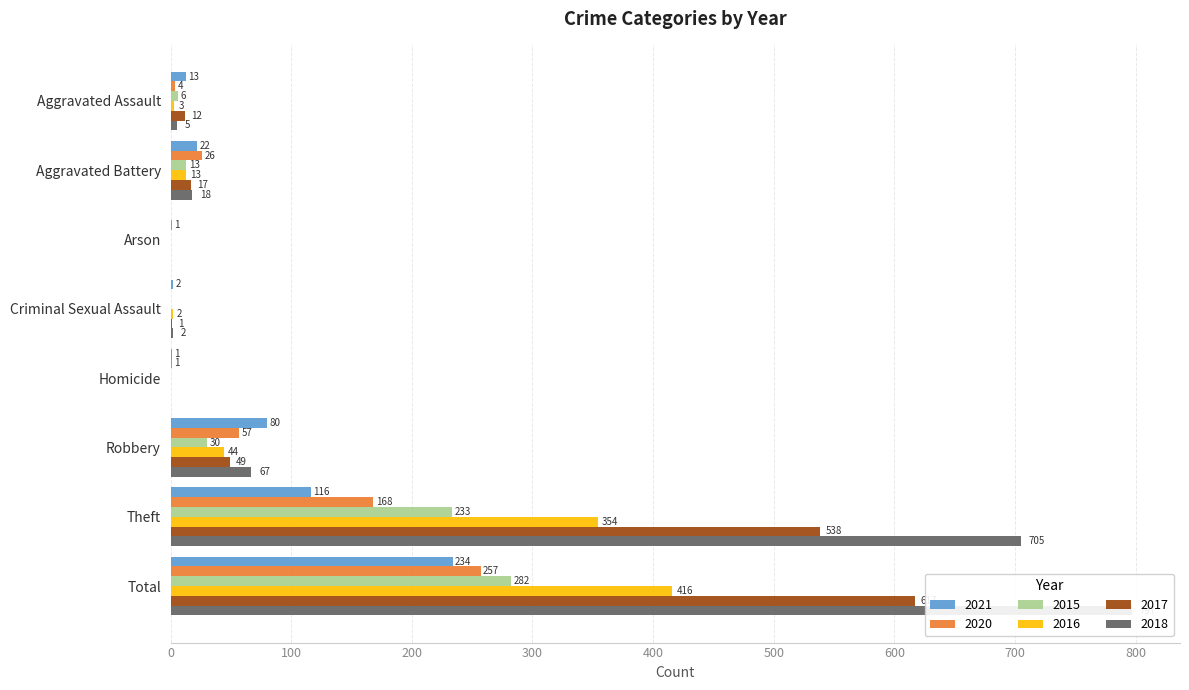

What is the label of the 4th bar from the right?

Homicide